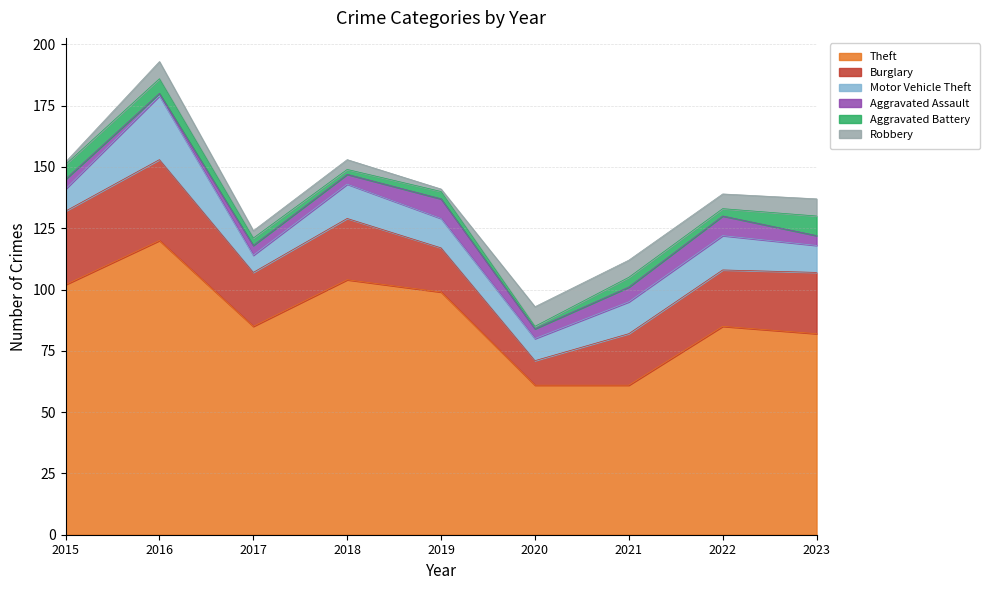

True or false: Theft and Aggravated Assault intersect in this chart.

False